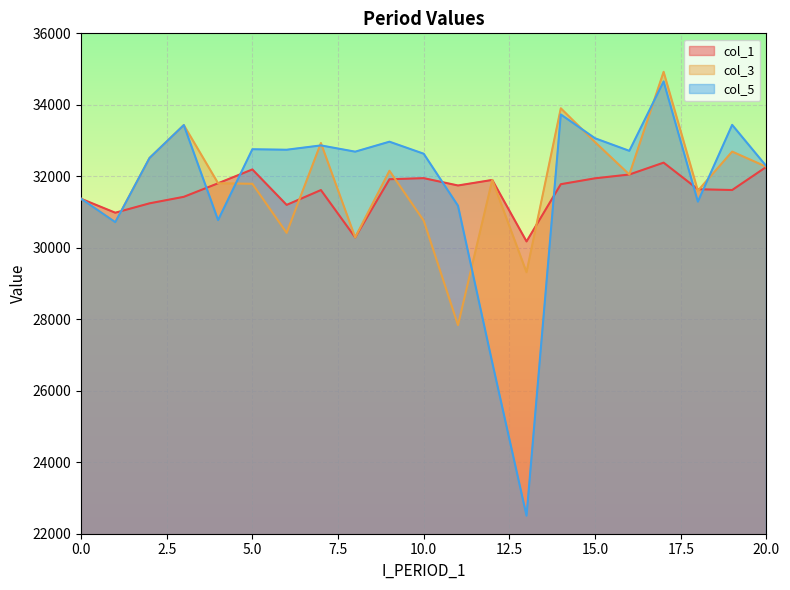

At which label does col_1 first exceed 31743?

4